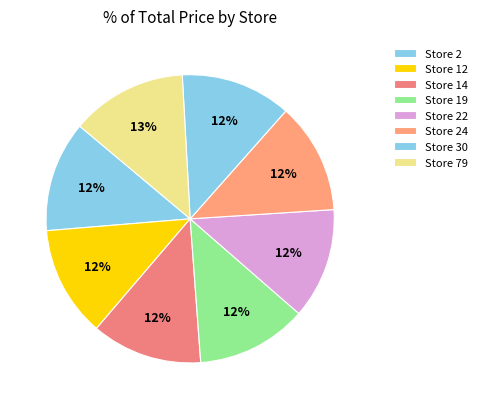

To the nearest percent, what is the difference between the largest and smallest slice percentages?

1%